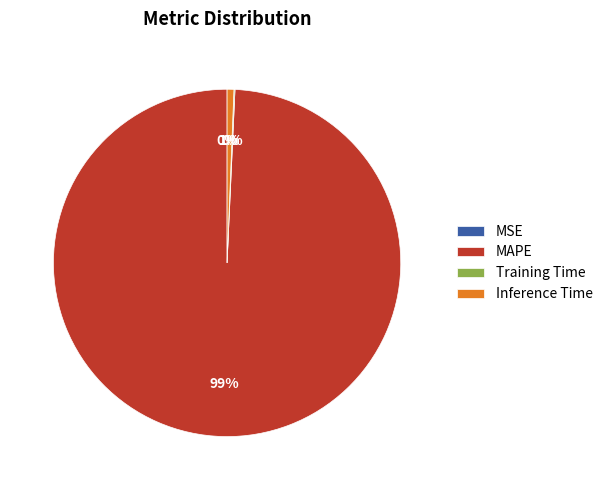

To the nearest percent, what portion does Inference Time represent?

1%